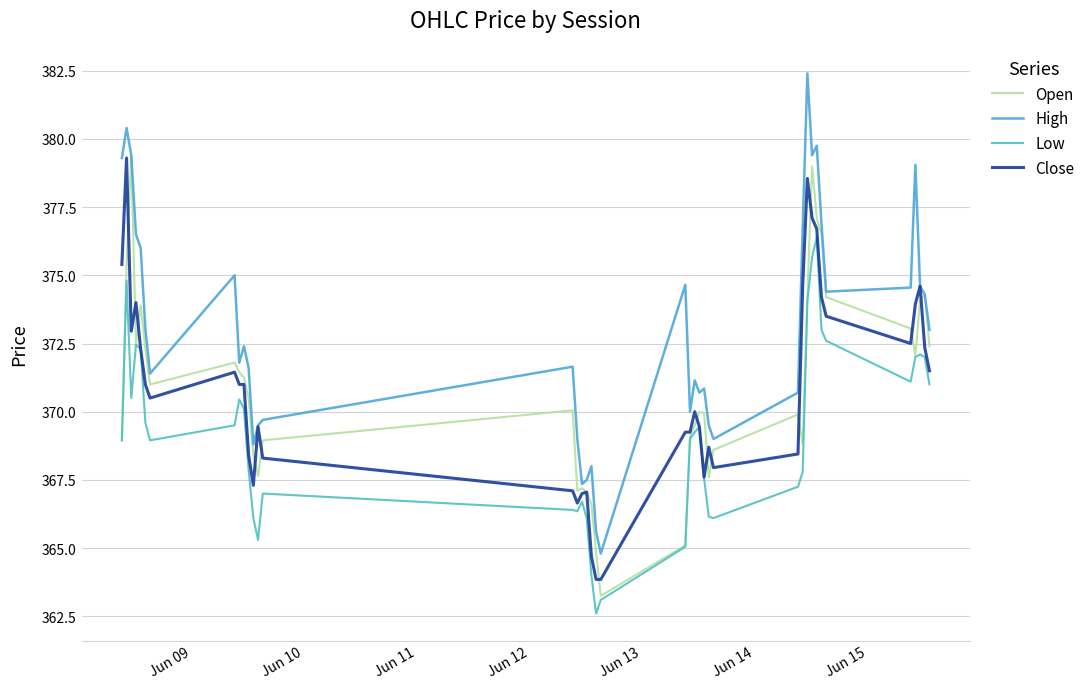

Which series has the largest total across all categories?

High